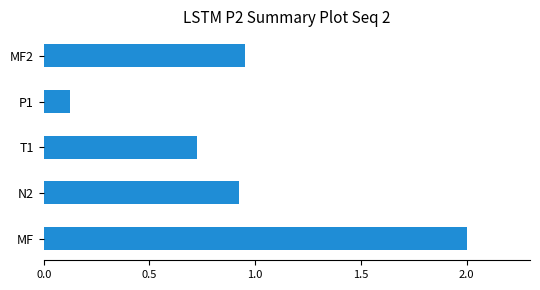

How many bars are there in total?

5